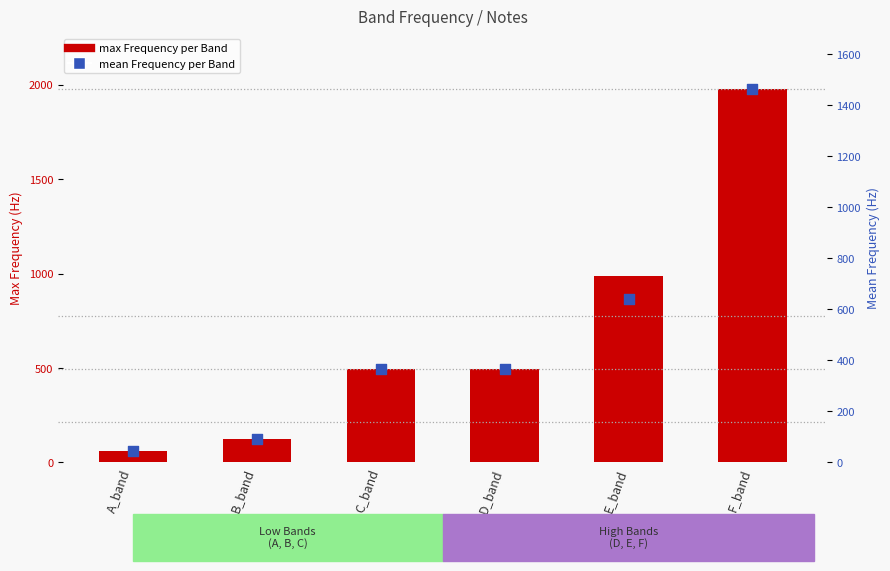

Between F_band and A_band, which is larger?

F_band